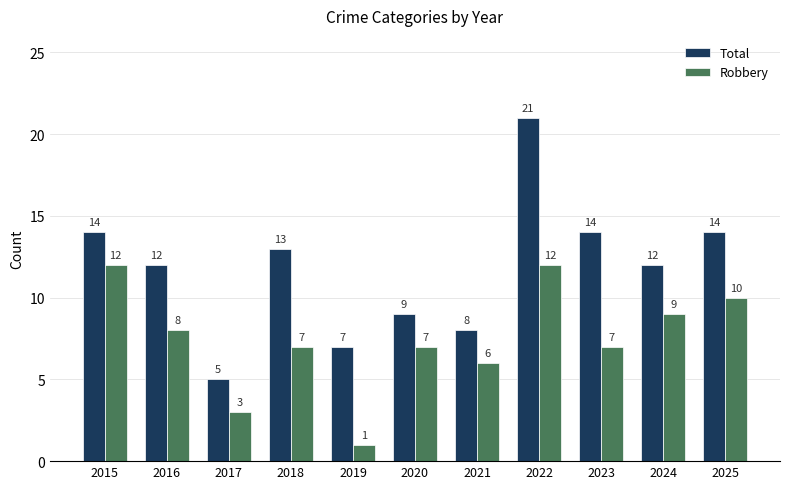

How many data points does each series have?

11